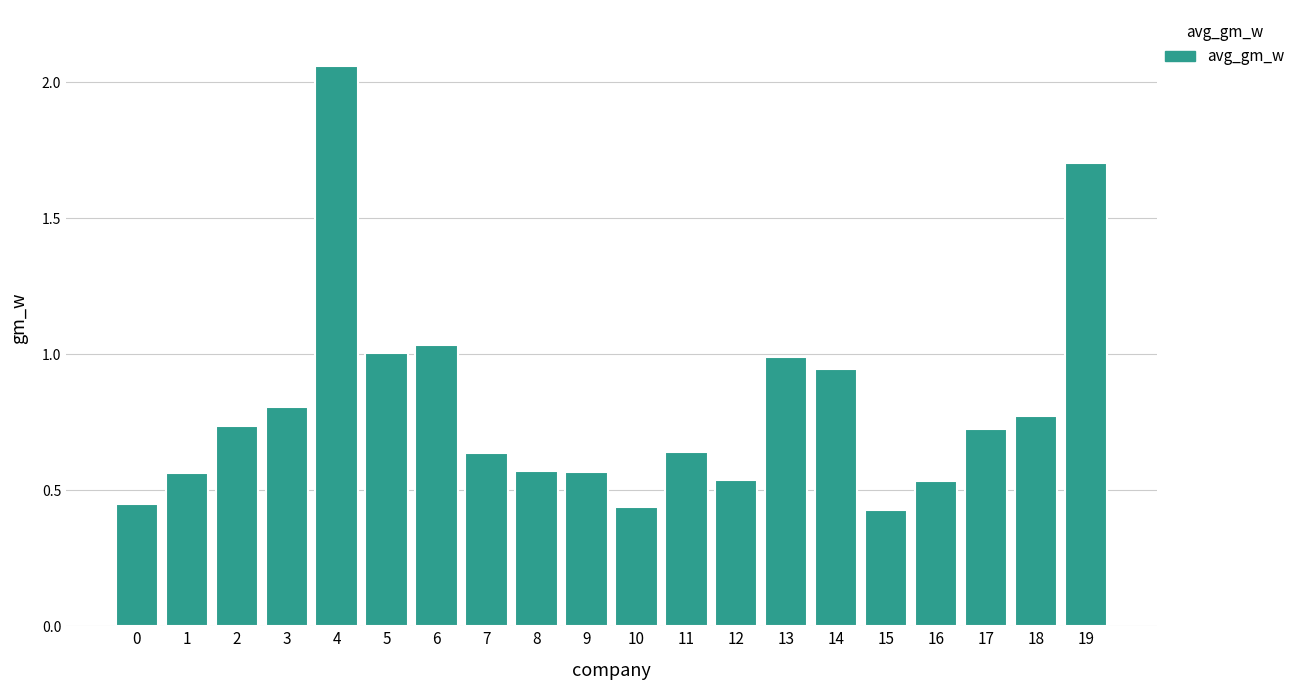

The chart shows a value of 0.7 at 10. True or false?

False